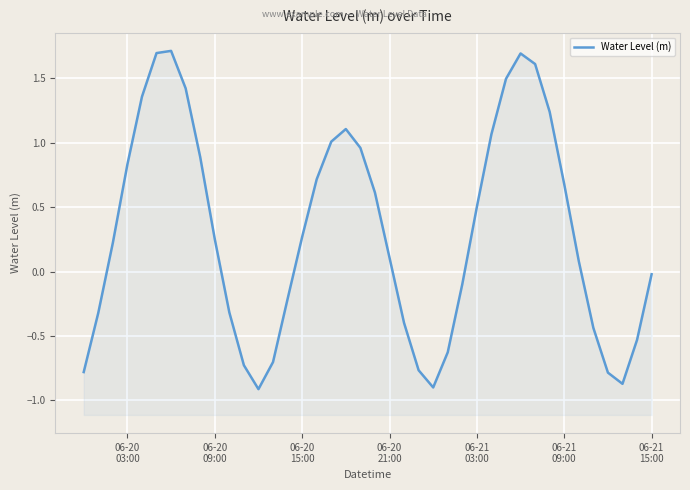

How many data points are less than 0?

17